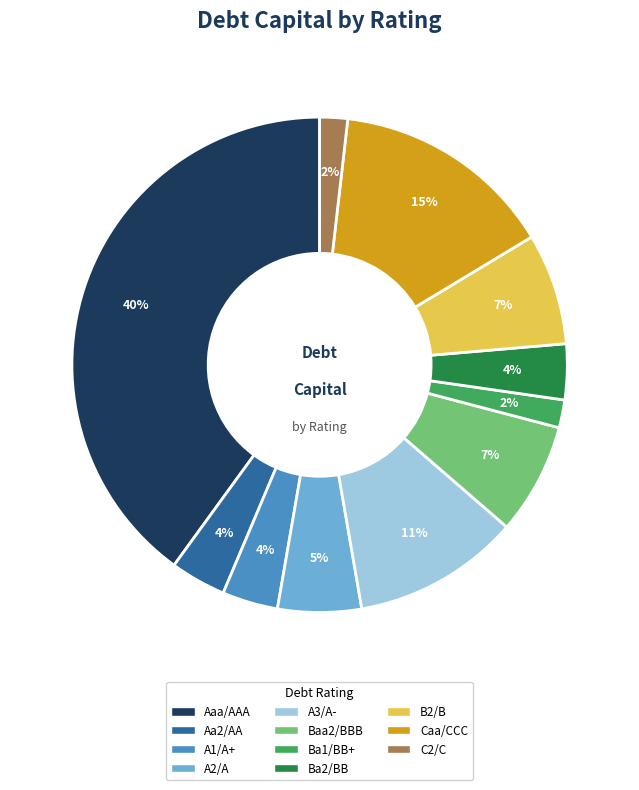

Is A3/A- the majority of the pie?

No